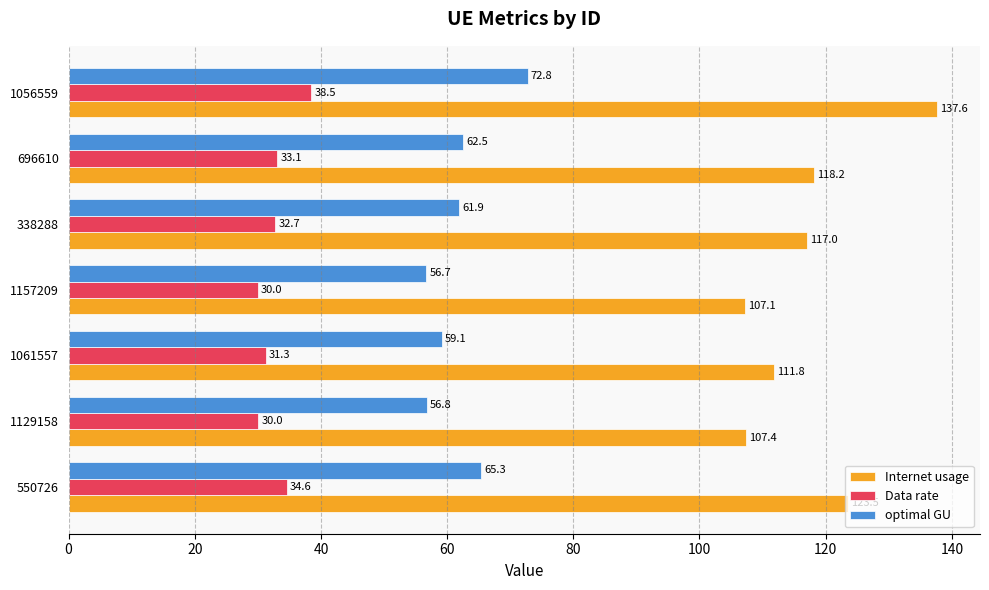

What are all the series names shown in the legend?

Internet usage, Data rate, optimal GU